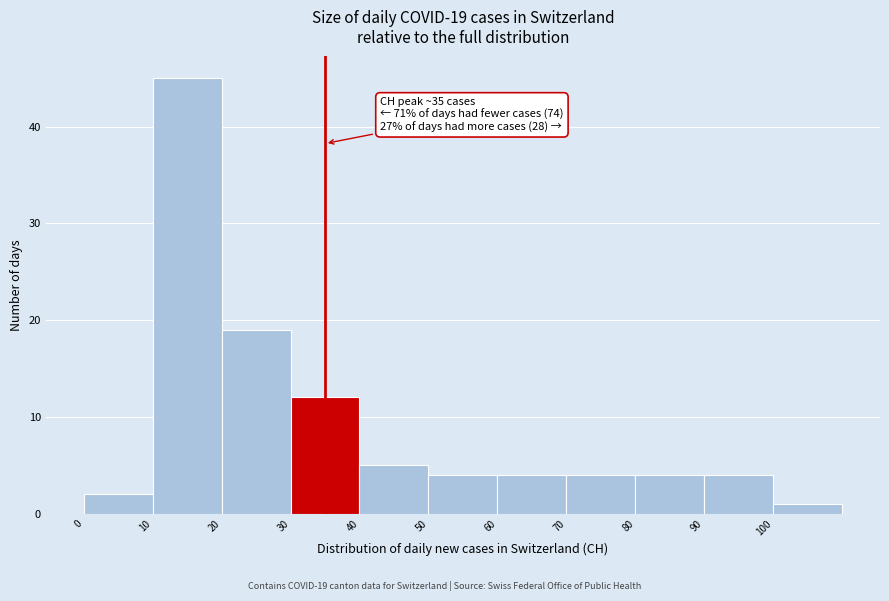

Which range on the x-axis has the tallest bar?

10 to 20